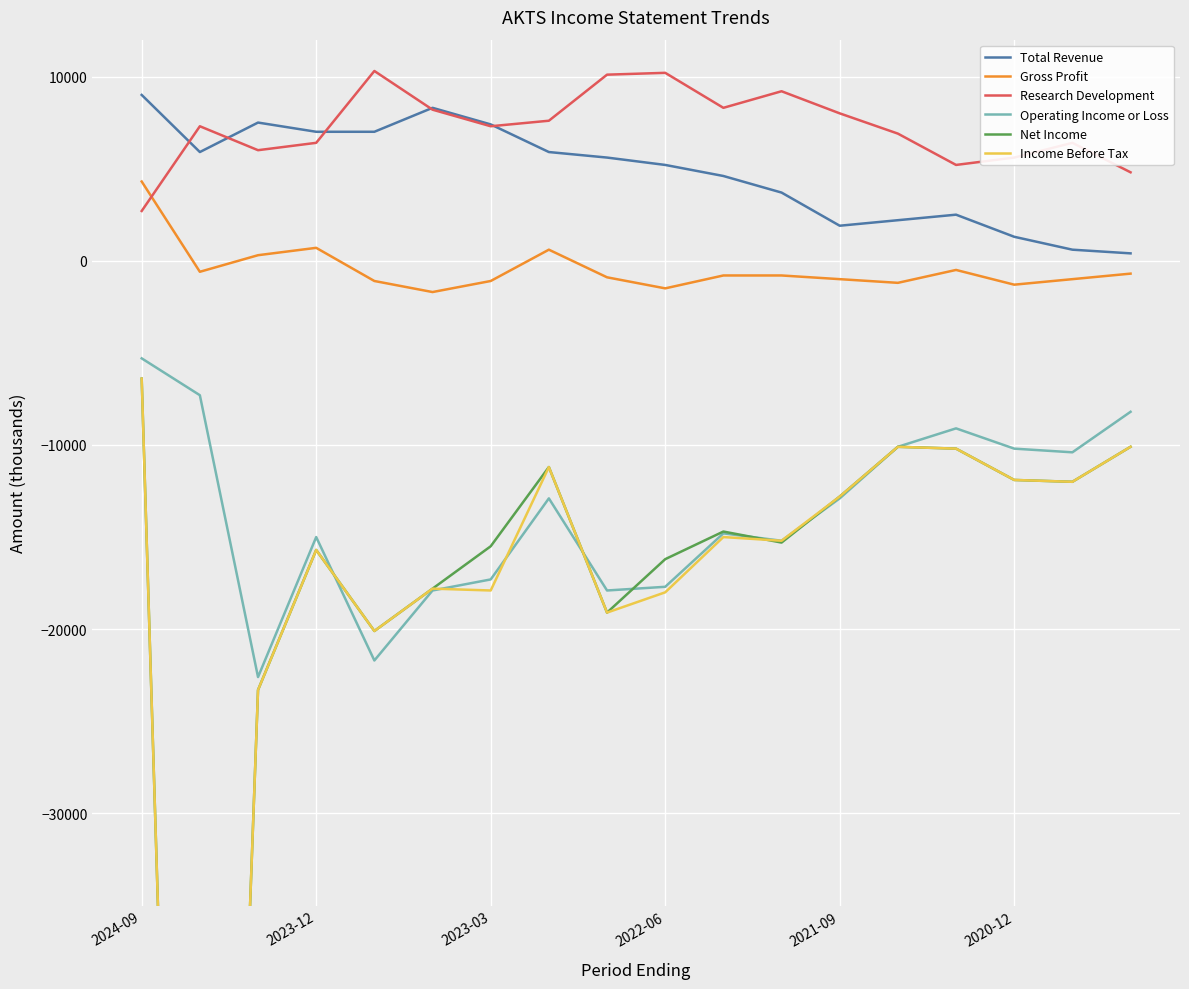

True or false: Research Development and Net Income cross at least once.

False